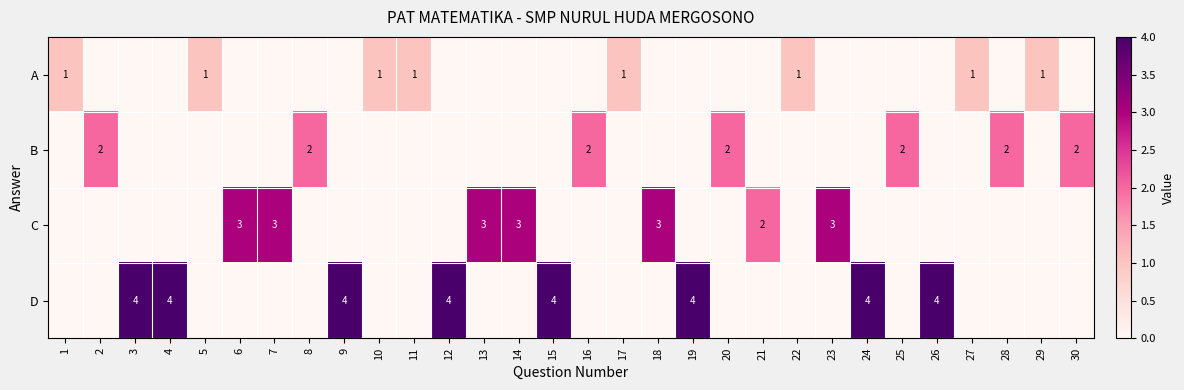

At how many categories does at least one series exceed 0?

30